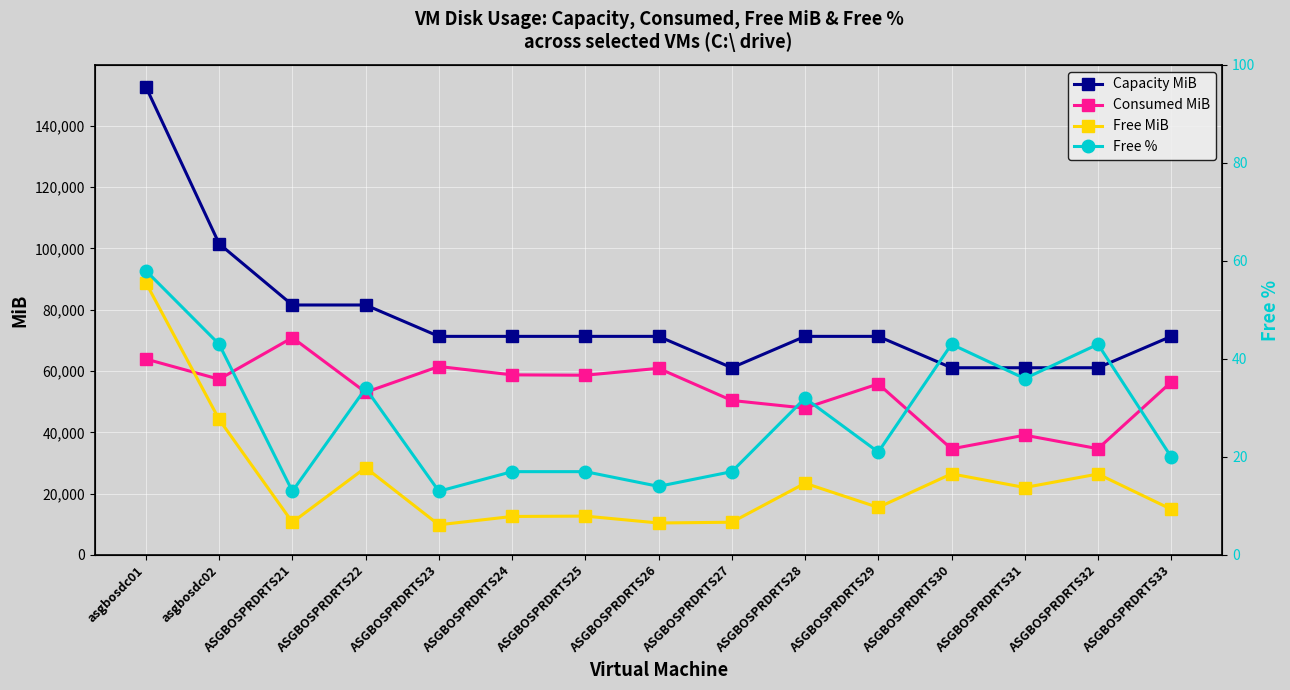

Rank the series by their average value, from highest to lowest.

Capacity MiB, Consumed MiB, Free MiB, Free %